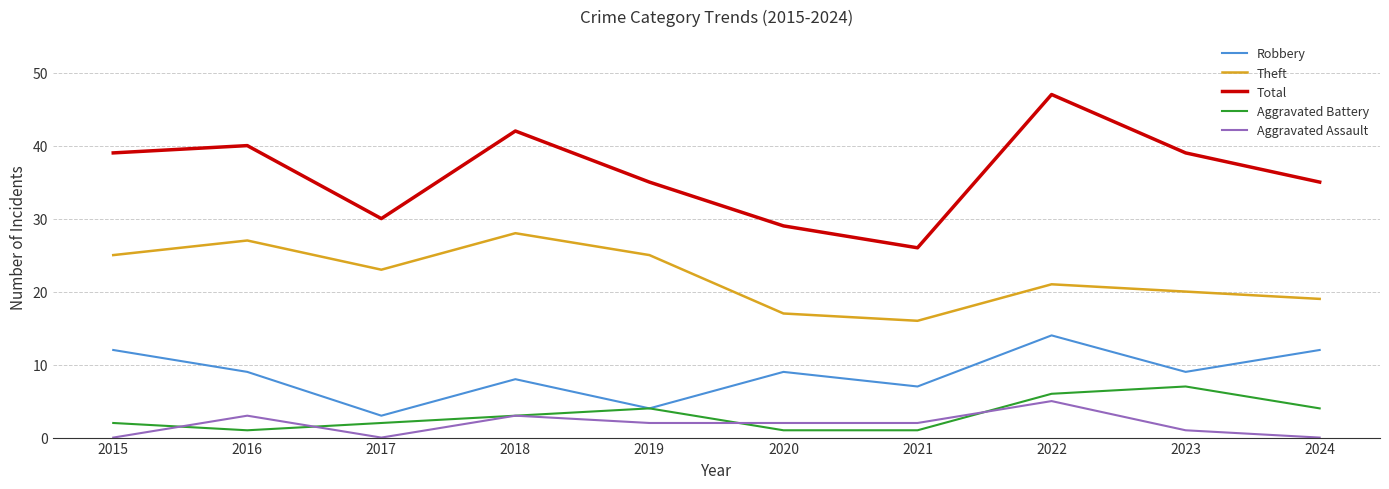

Is this an area chart (filled region under the line)?

No